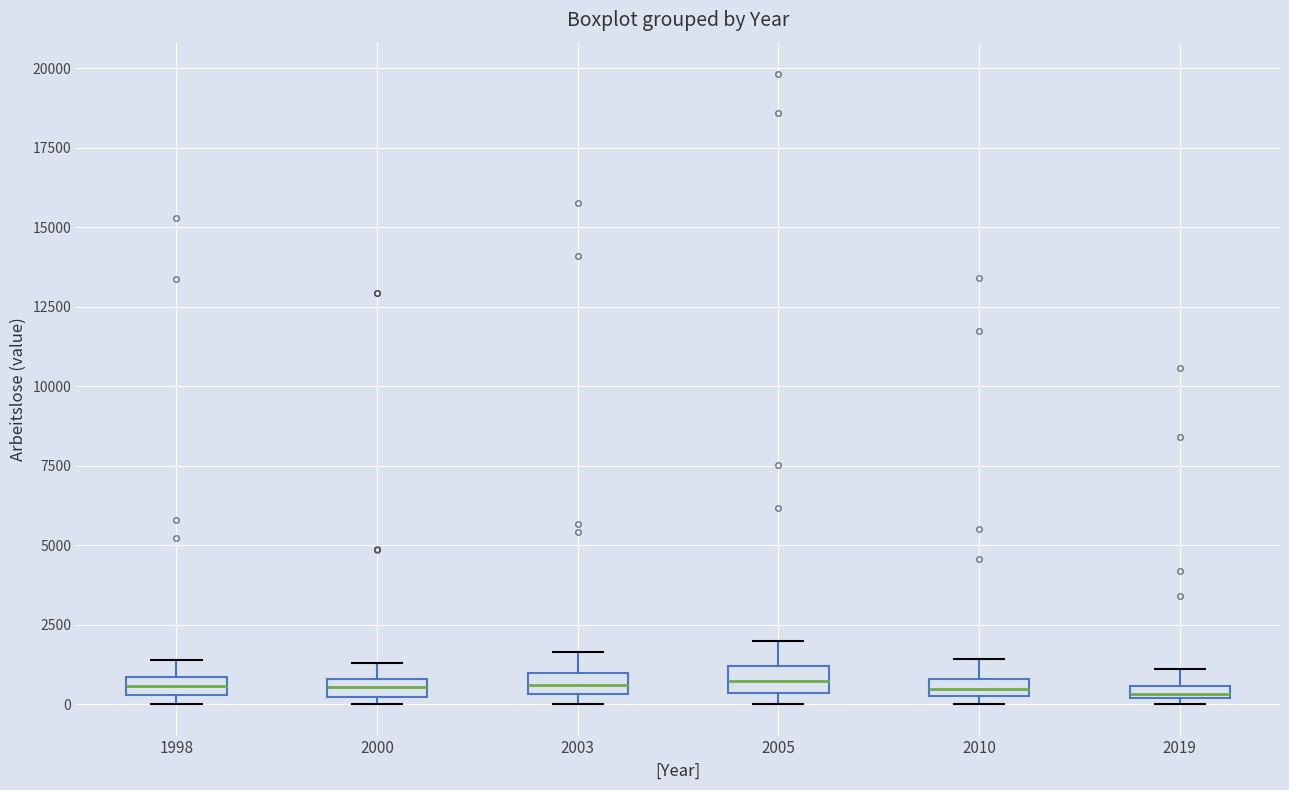

Where does the upper whisker of the box at x = 2010 end on the y-axis? The values are not printed on the chart, so give them approximately, as read against the axis.

1500